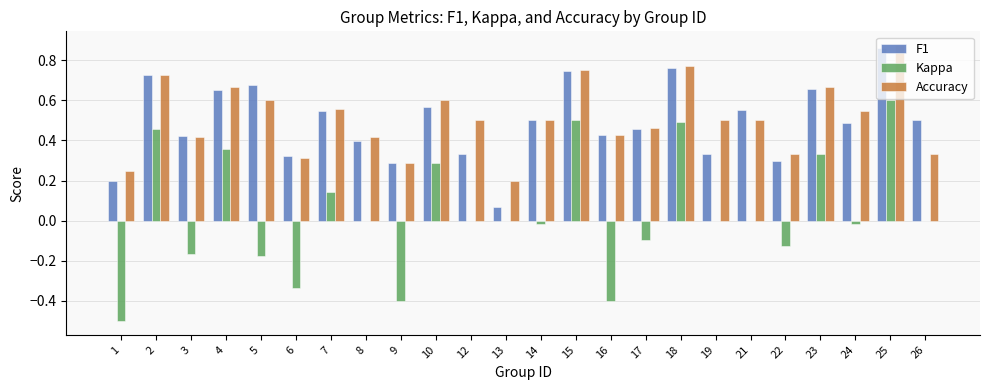

What is the sum of all F1 values?

11.8